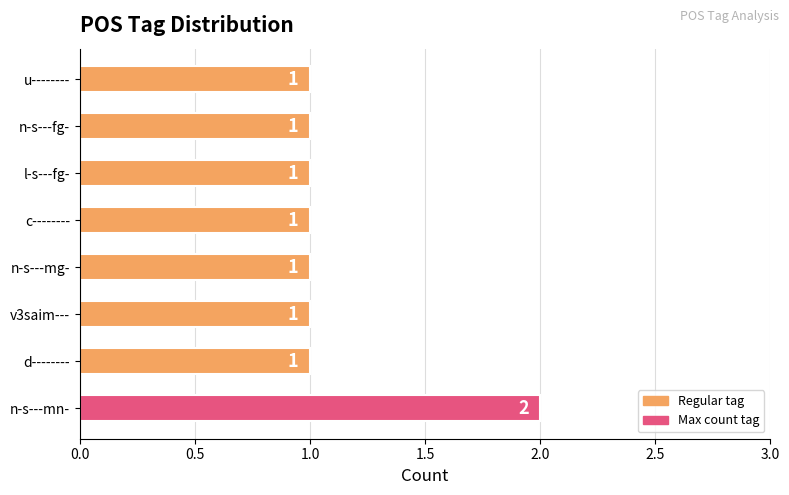

How many values are between 1 and 2?

8